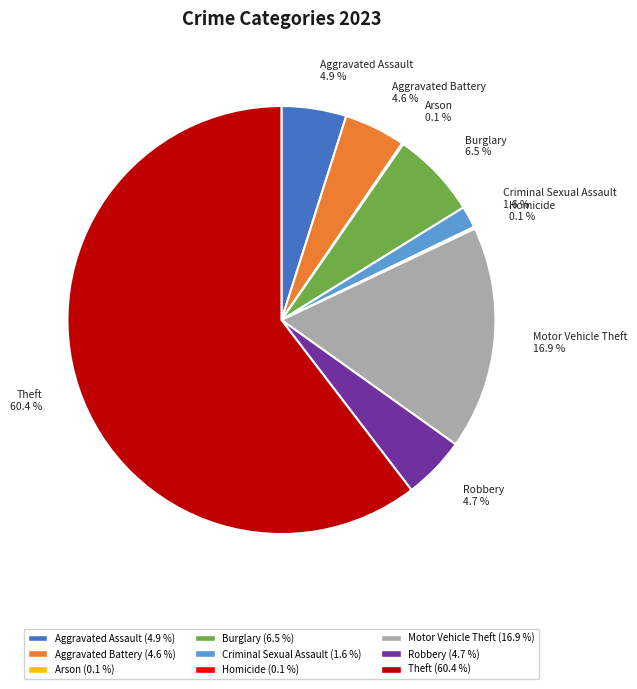

Is there any slice that represents more than half of the pie?

Yes